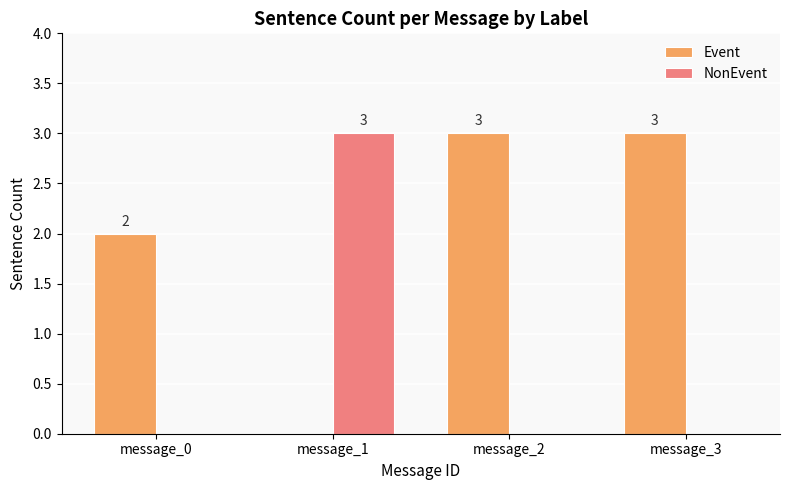

What is the difference between the Event values at message_0 and message_2?

1